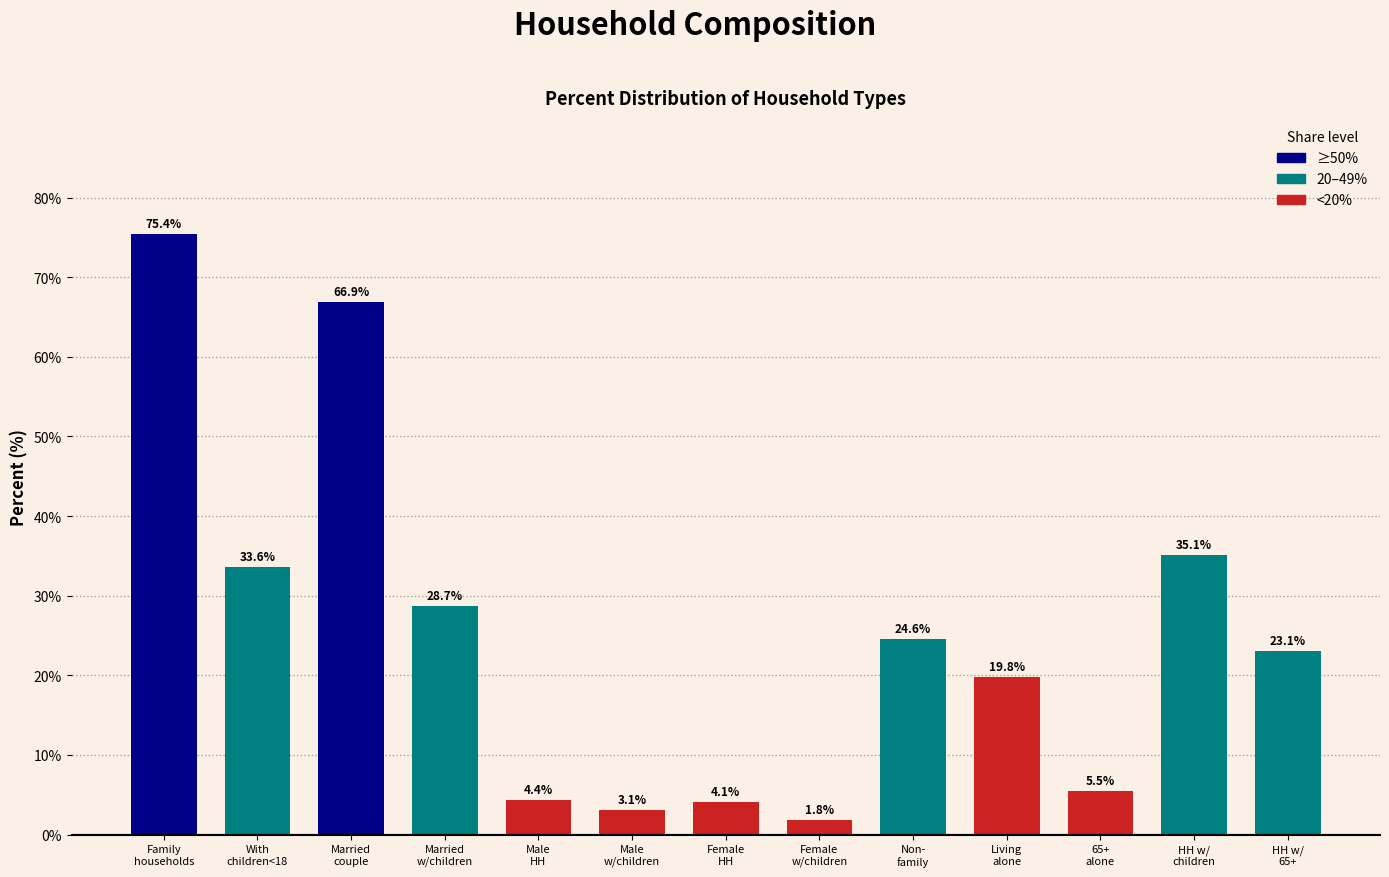

Reading left to right, extract all data points from this chart.

75.4	33.6	66.9	28.7	4.4	3.1	4.1	1.8	24.6	19.8	5.5	35.1	23.1